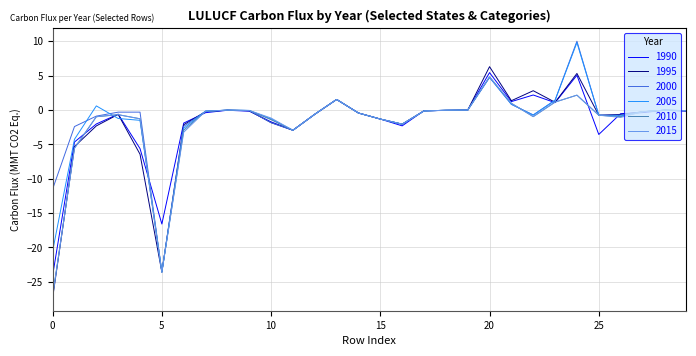

What is the minimum value for 2005?

-23.6